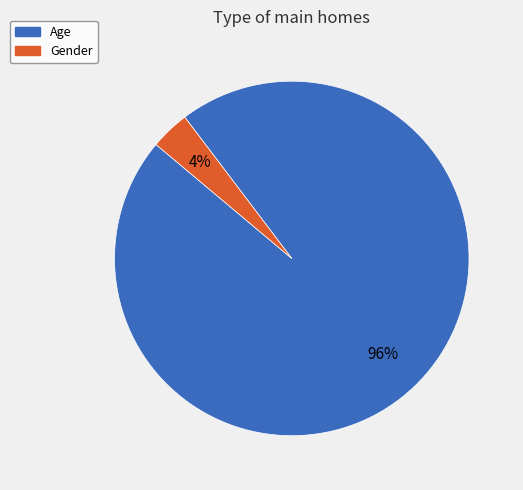

Is it true that Age is 82% of the pie?

False